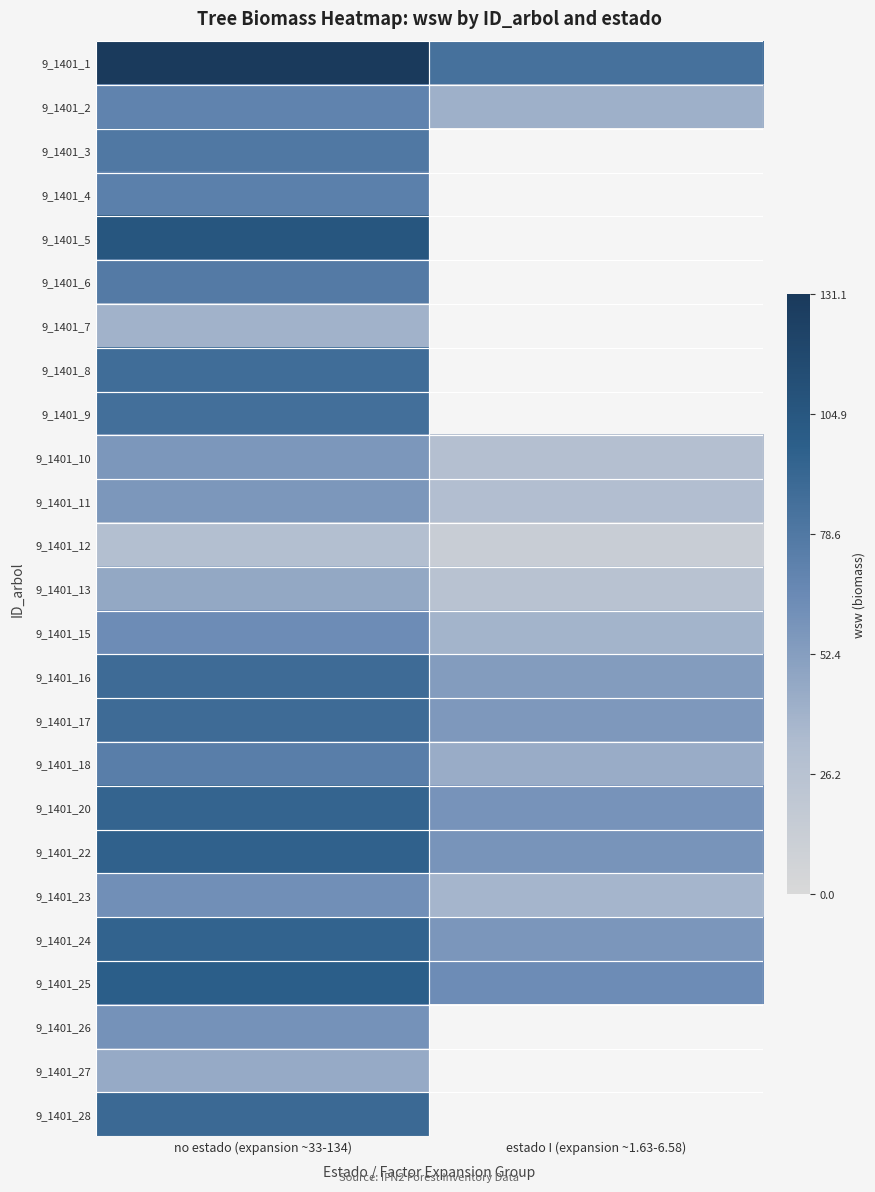

Count the number of categories in the chart.

2